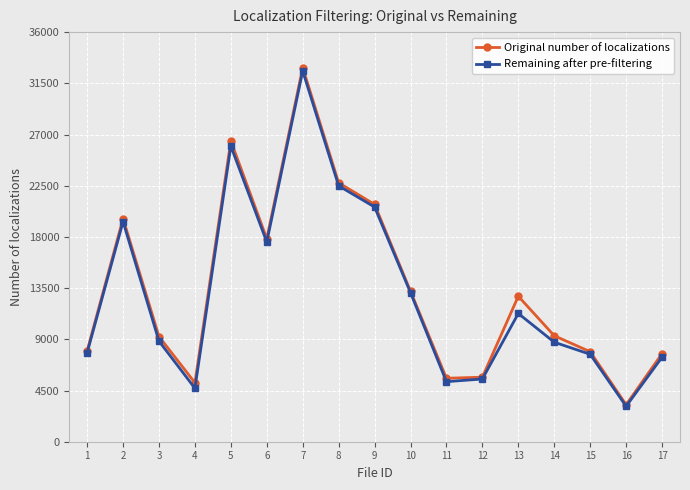

What is the sum of the Original number of localizations values at 12 and 17?

13410